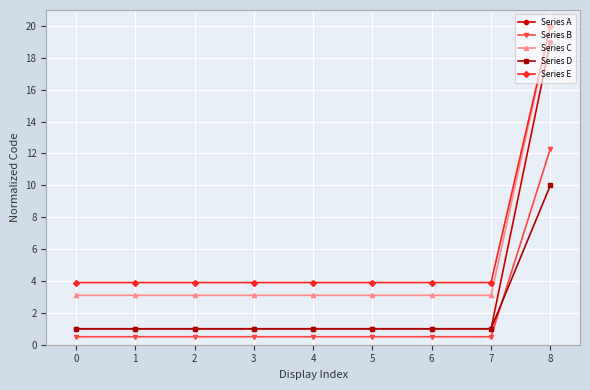

Is the value of Series E at 5 greater than the value of Series B at 8?

No